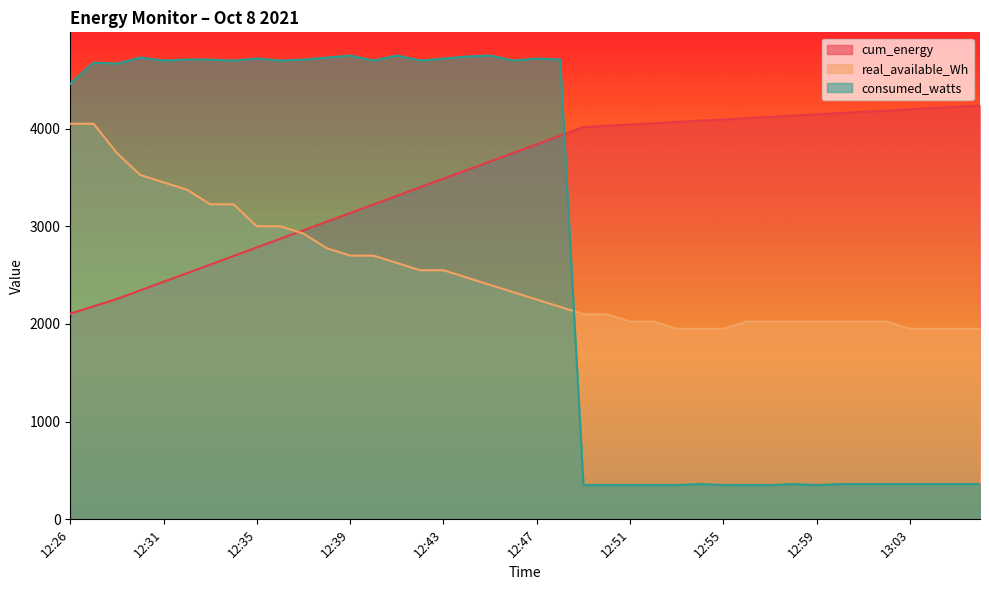

What is the sum of all real_available_Wh values?

101175.0